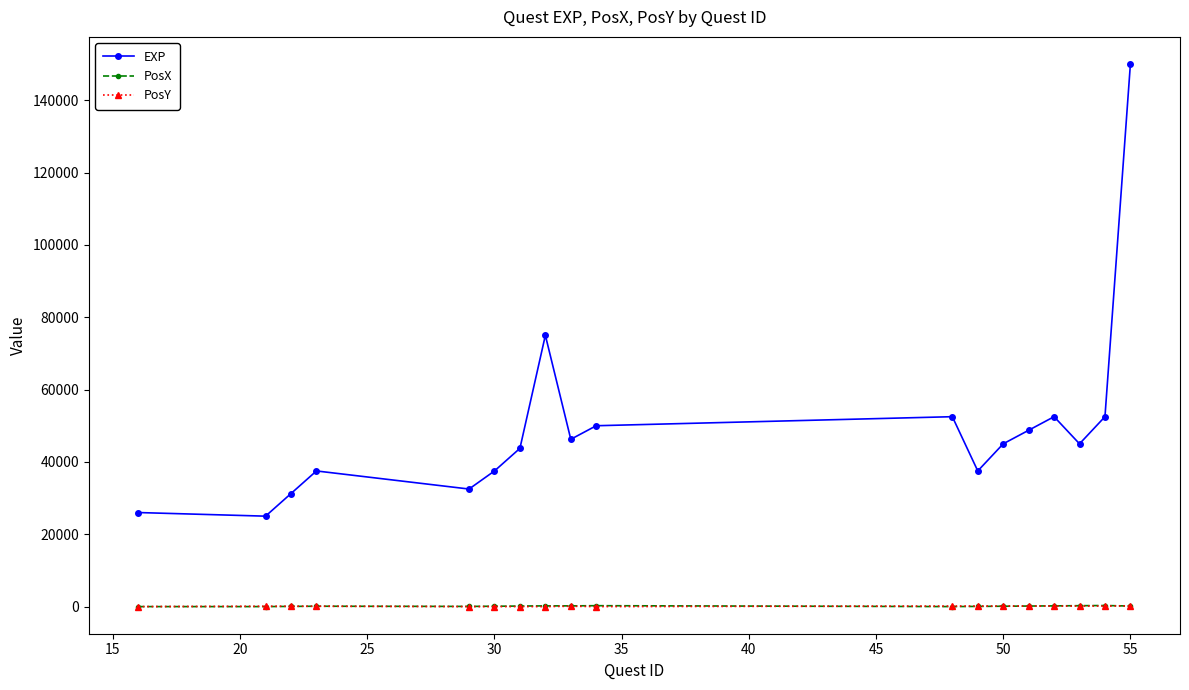

Which series has the largest range (max minus min)?

EXP